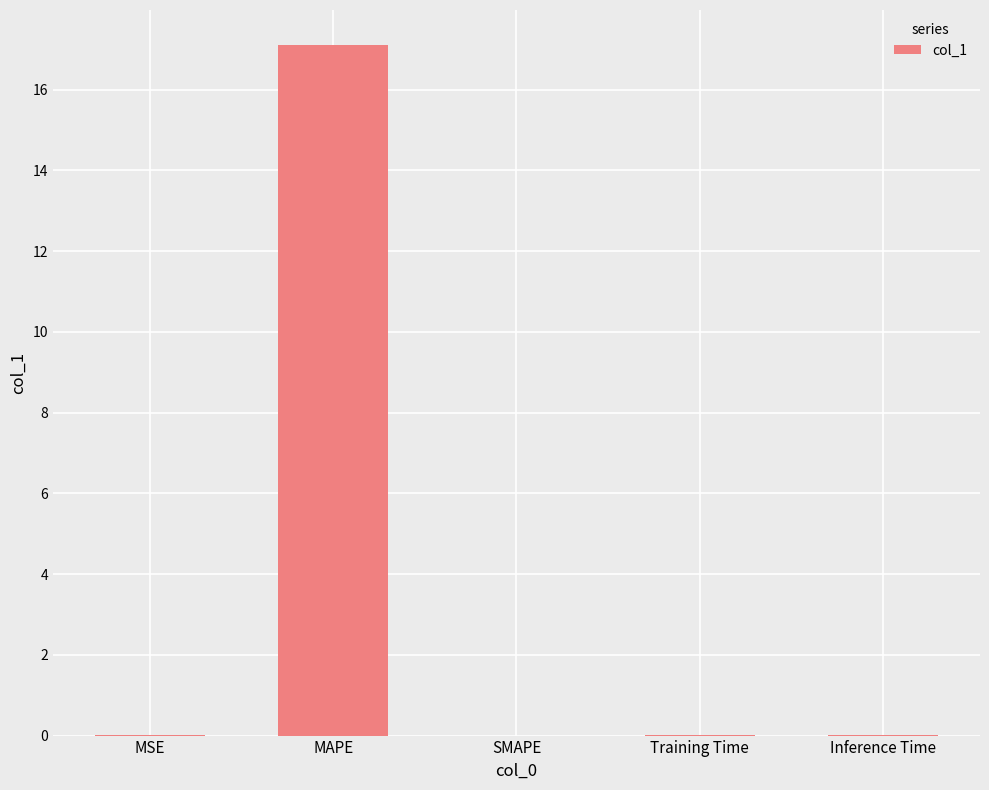

Are the bars horizontal?

No